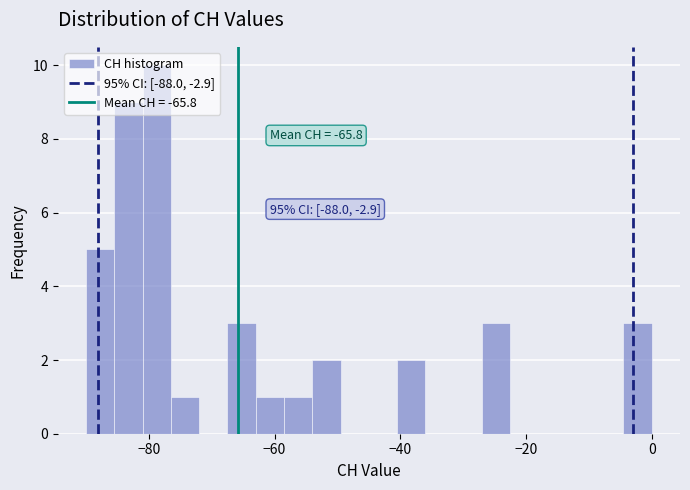

Around what value on the x-axis is the tallest bar? Give the approximate position of its centre, as read against the axis.

-78